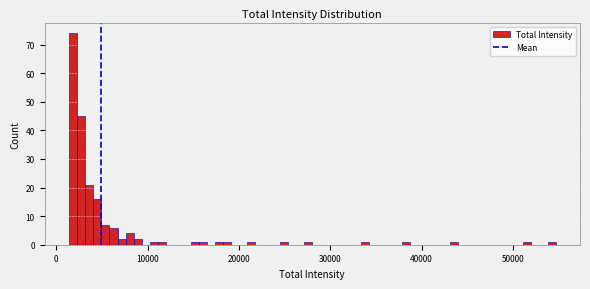

Read against the x-axis, roughly where is the centre of the tallest bar?

2000